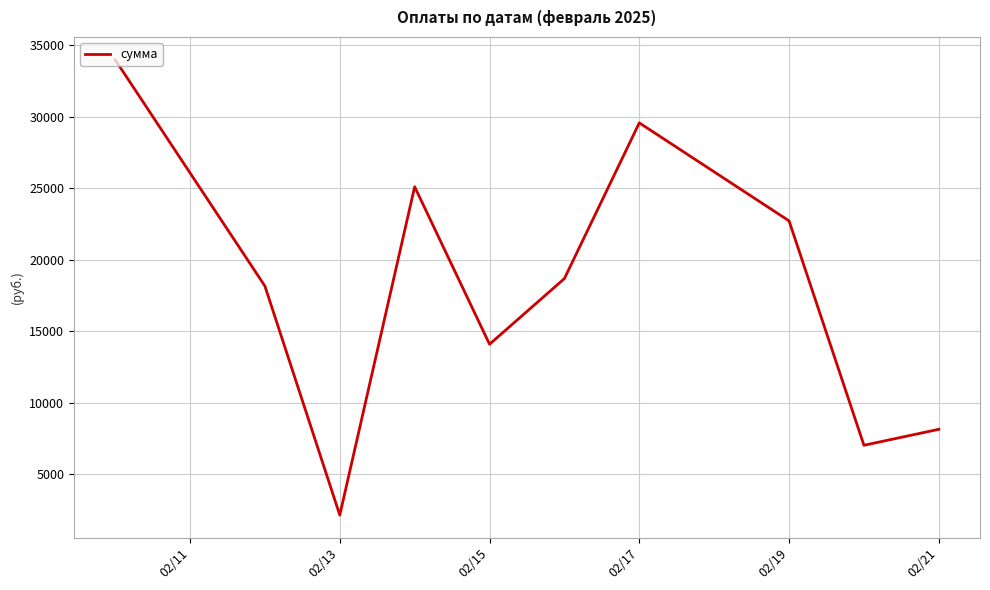

What is the difference between the maximum and minimum values?

31818.5